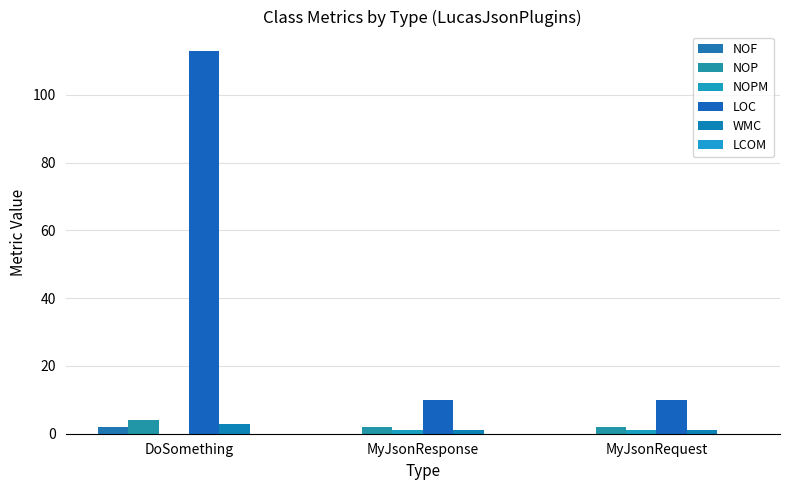

What is the label of the 1st bar from the right?

MyJsonRequest